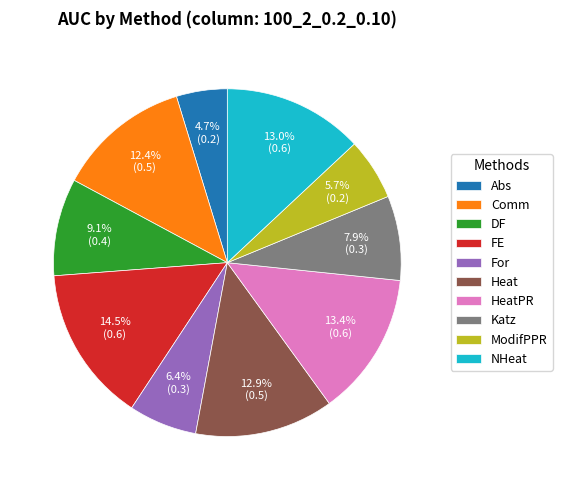

How many segments does this pie chart have?

10